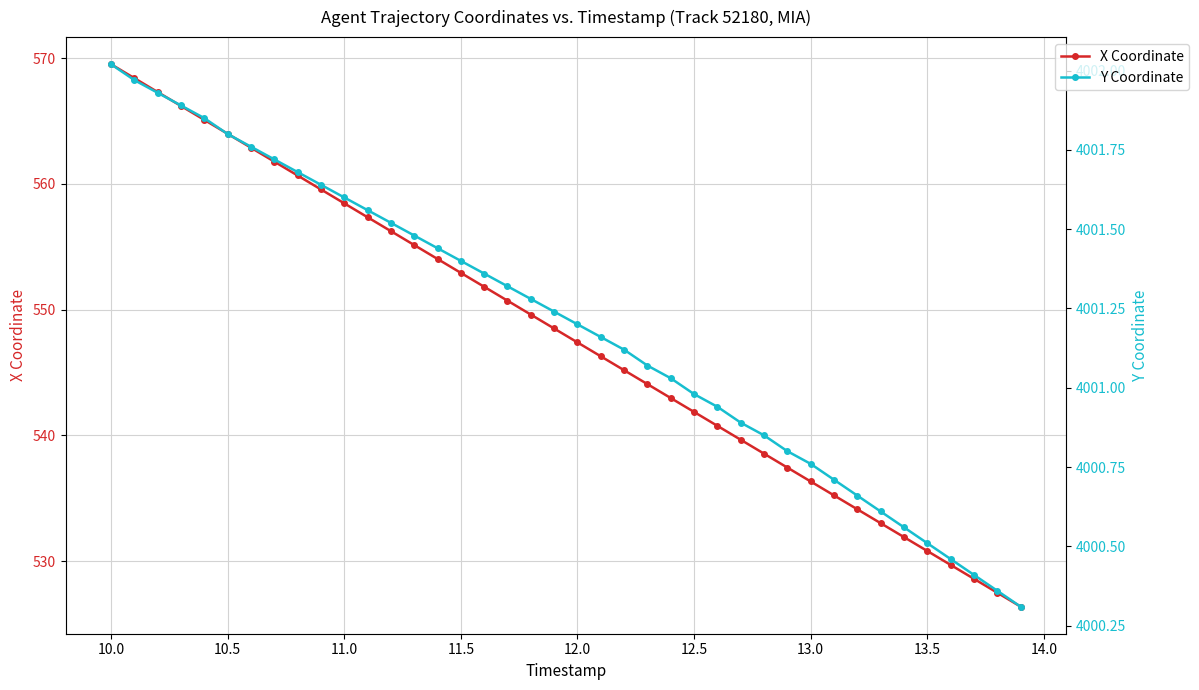

What is the lowest value of the Y Coordinate series?

4000.3